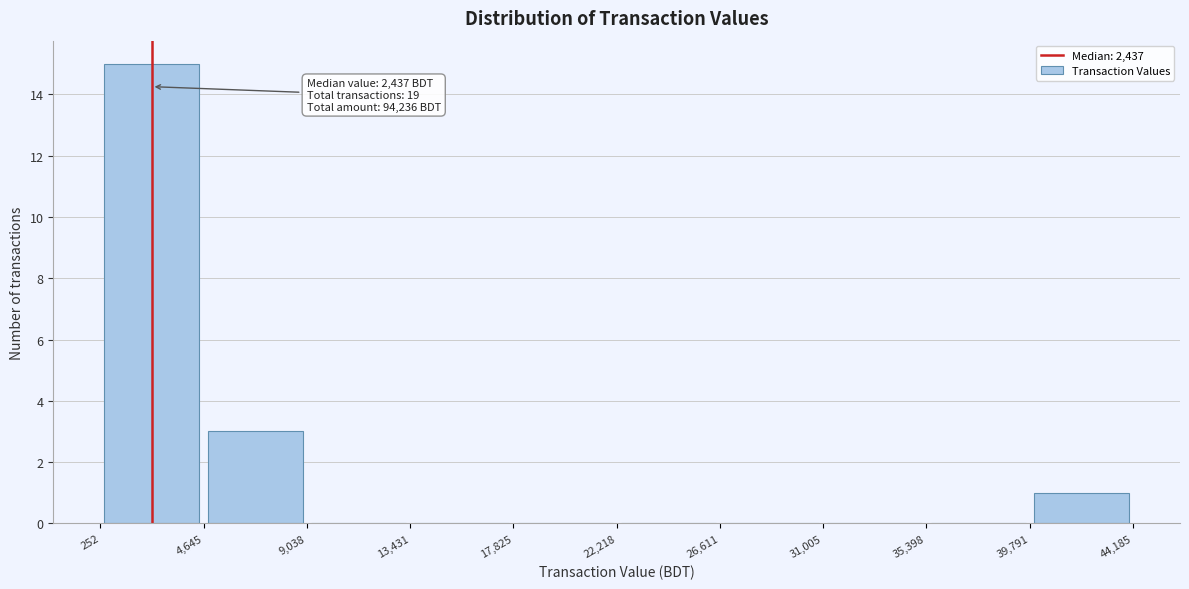

Over which range of the x-axis is the bar tallest?

252 to 4,645